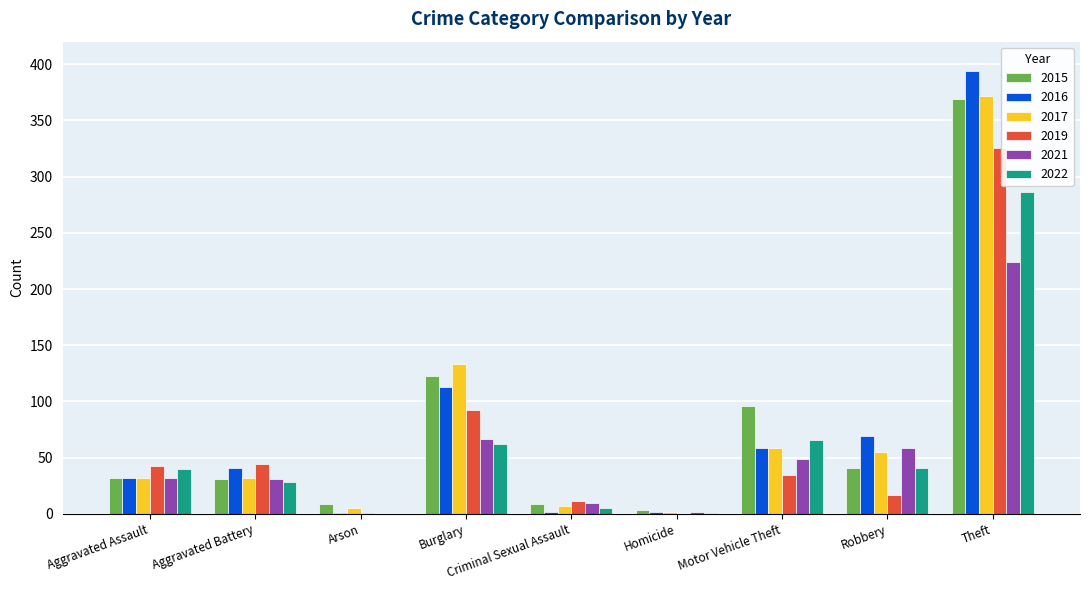

At which category is the sum across all series the highest?

Theft